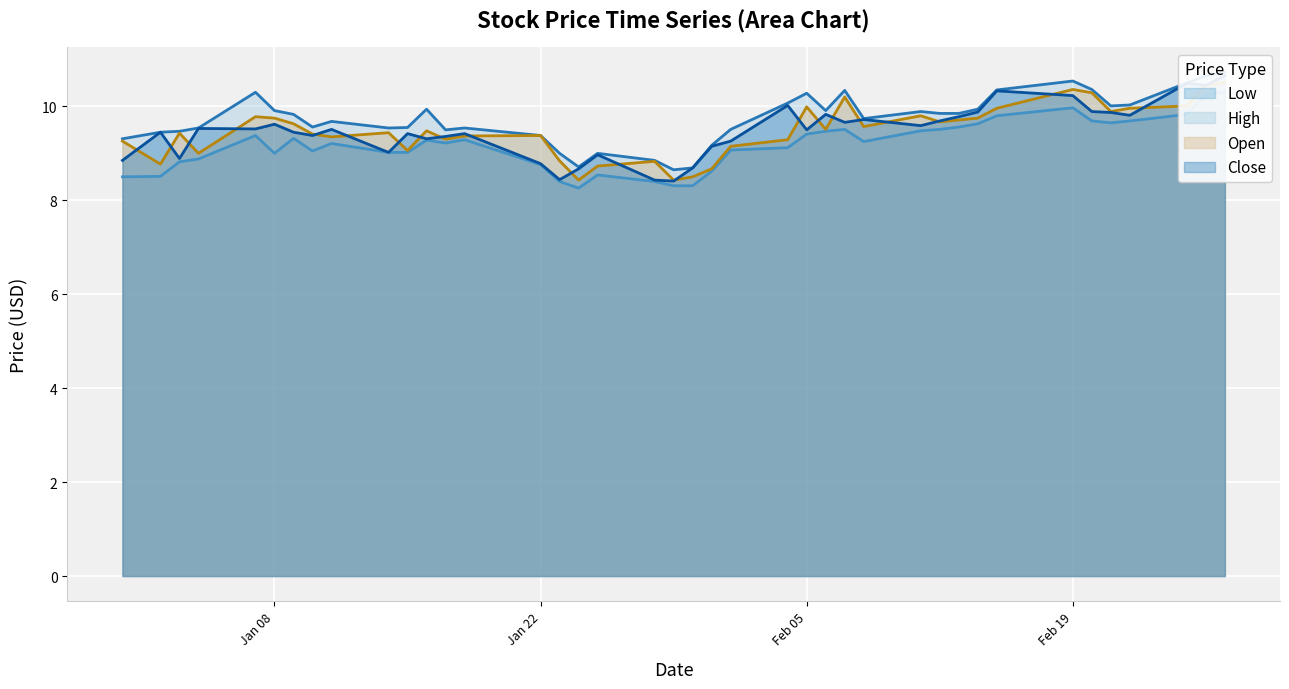

Reading left to right, list all the values displayed in this chart.

Close: 8.8	9.4	8.9	9.5	9.5	9.6	9.4	9.4	9.5	9.0	9.4	9.3	9.4	9.4	8.8	8.4	8.7	9.0	8.4	8.4	8.7	9.2	9.3	10.0	9.5	9.8	9.7	9.7	9.6	9.7	9.8	9.9	10.3	10.2	9.9	9.9	9.8	10.5	10.4	10.7
Open: 9.3	8.8	9.4	9.0	9.8	9.8	9.6	9.4	9.3	9.4	9.1	9.5	9.3	9.4	9.4	8.8	8.4	8.7	8.8	8.4	8.5	8.7	9.2	9.3	10.0	9.5	10.2	9.6	9.8	9.7	9.7	9.8	10.0	10.4	10.3	9.9	10.0	10.0	10.4	10.5
High: 9.3	9.4	9.5	9.5	10.3	9.9	9.8	9.6	9.7	9.5	9.6	9.9	9.5	9.5	9.4	9.0	8.7	9.0	8.8	8.7	8.7	9.2	9.5	10.1	10.3	9.9	10.3	9.7	9.9	9.8	9.8	9.9	10.3	10.5	10.4	10.0	10.0	10.5	10.7	10.7
Low: 8.5	8.5	8.8	8.9	9.4	9.0	9.3	9.1	9.2	9.0	9.0	9.3	9.2	9.3	8.8	8.4	8.3	8.5	8.4	8.3	8.3	8.6	9.1	9.1	9.4	9.5	9.5	9.2	9.5	9.5	9.6	9.6	9.8	10.0	9.7	9.7	9.7	9.8	10.2	10.3